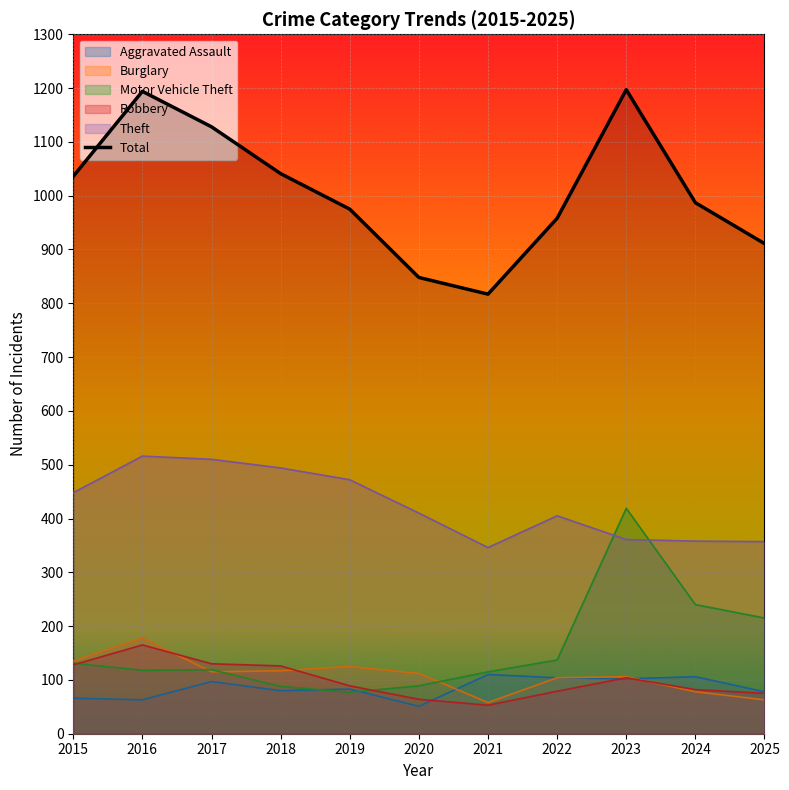

How many values are below 987?

5